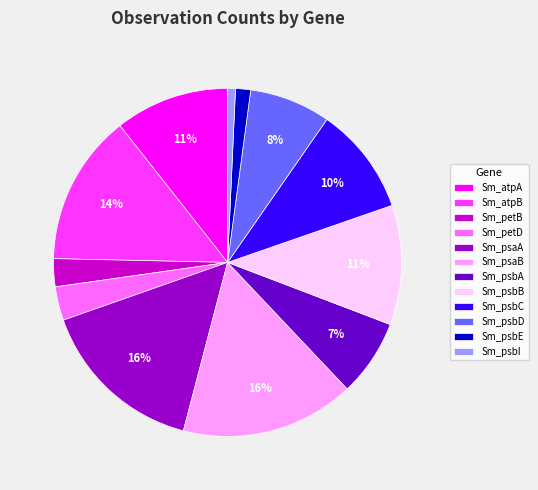

To the nearest percent, what portion does Sm_petD represent?

3%